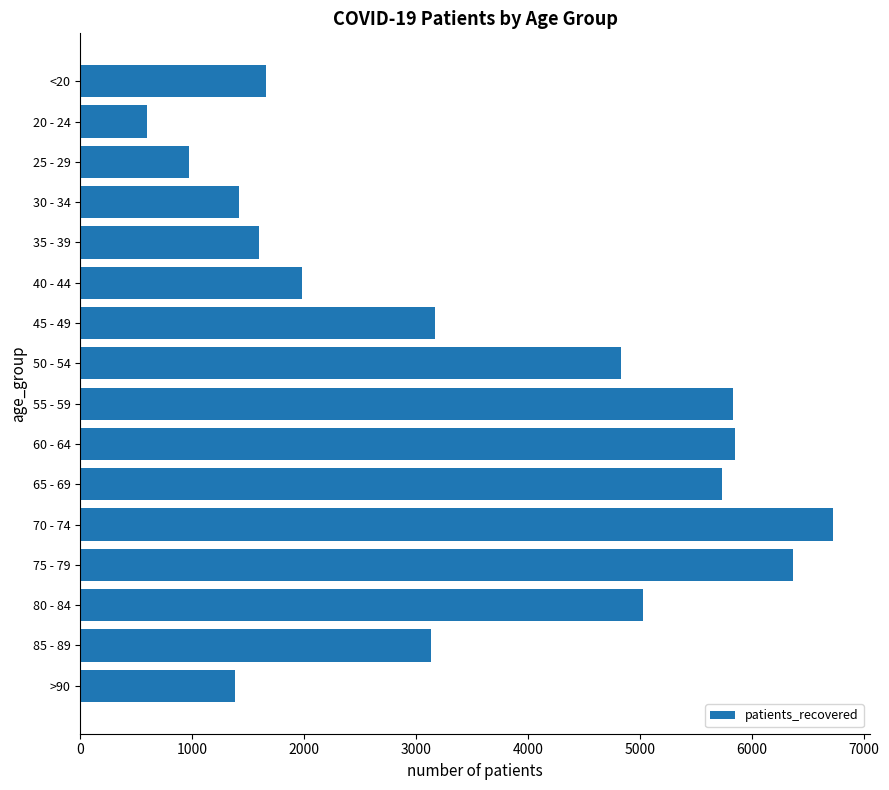

What is the sum of all values?

56293